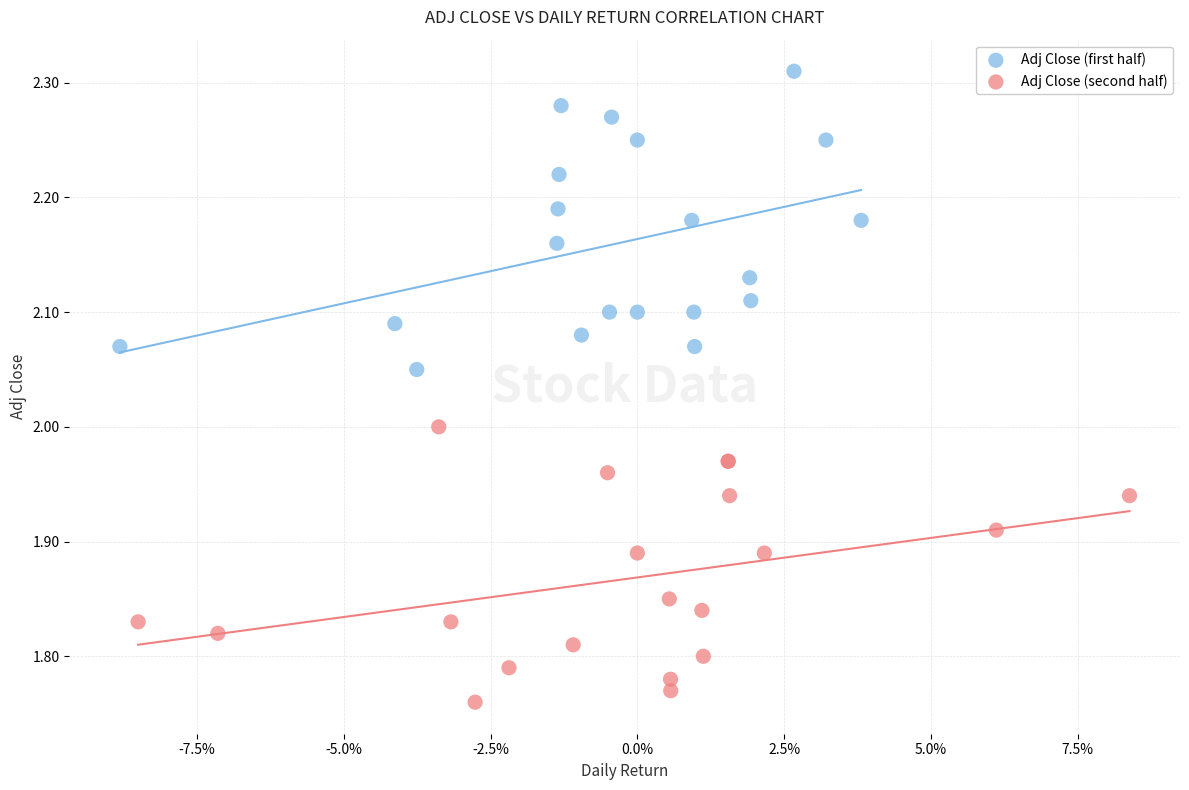

Which series reaches the minimum Y coordinate?

Adj Close (second half)